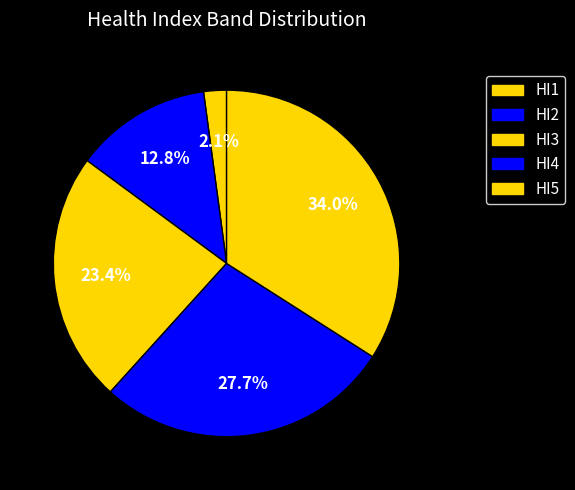

To the nearest percent, what portion does HI5 represent?

34%